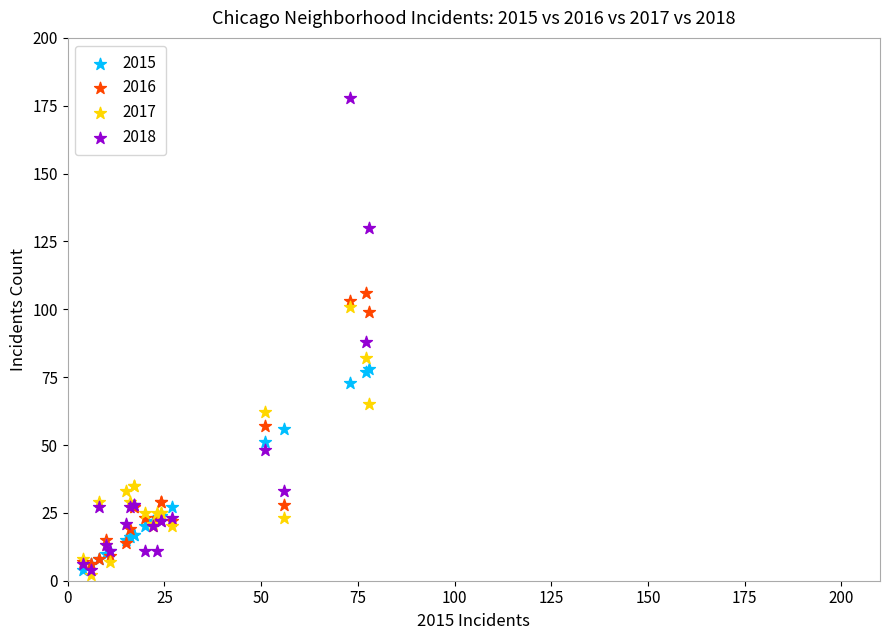

Which series has the largest Y range (max minus min)?

2018